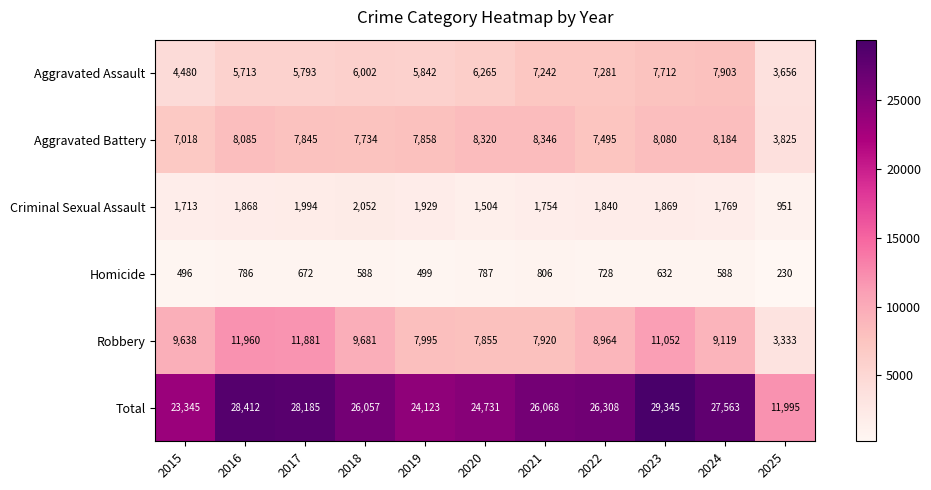

At which category is the sum across all series the highest?

2023